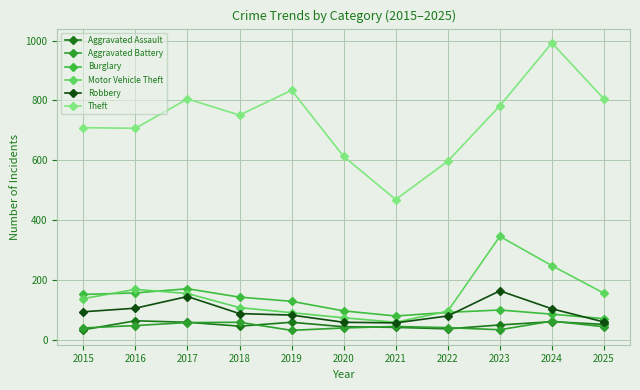

Reading left to right, extract all data points from this chart.

Aggravated Assault: 2015=34	2016=64	2017=59	2018=46	2019=59	2020=44	2021=42	2022=37	2023=50	2024=61	2025=52
Aggravated Battery: 2015=40	2016=48	2017=58	2018=59	2019=32	2020=40	2021=45	2022=41	2023=34	2024=63	2025=44
Burglary: 2015=152	2016=157	2017=171	2018=143	2019=129	2020=97	2021=80	2022=92	2023=100	2024=86	2025=71
Motor Vehicle Theft: 2015=138	2016=169	2017=155	2018=108	2019=91	2020=74	2021=59	2022=96	2023=346	2024=248	2025=156
Robbery: 2015=94	2016=106	2017=145	2018=88	2019=83	2020=59	2021=57	2022=80	2023=164	2024=104	2025=60
Theft: 2015=709	2016=707	2017=805	2018=751	2019=834	2020=613	2021=469	2022=597	2023=782	2024=992	2025=805